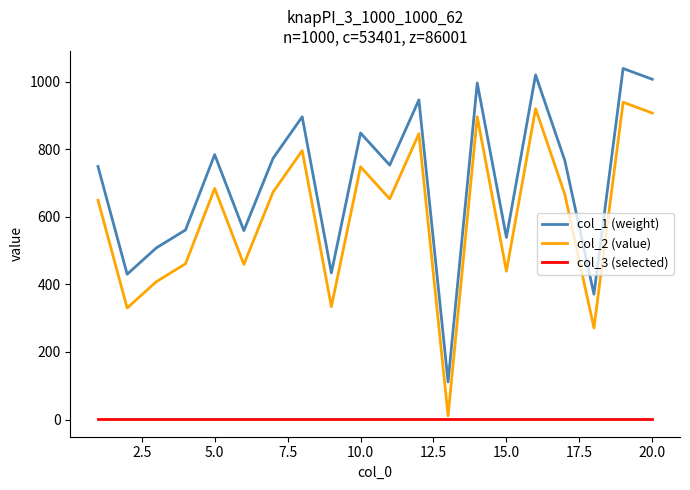

List the series in order of their peak value, lowest first.

col_3 (selected), col_2 (value), col_1 (weight)